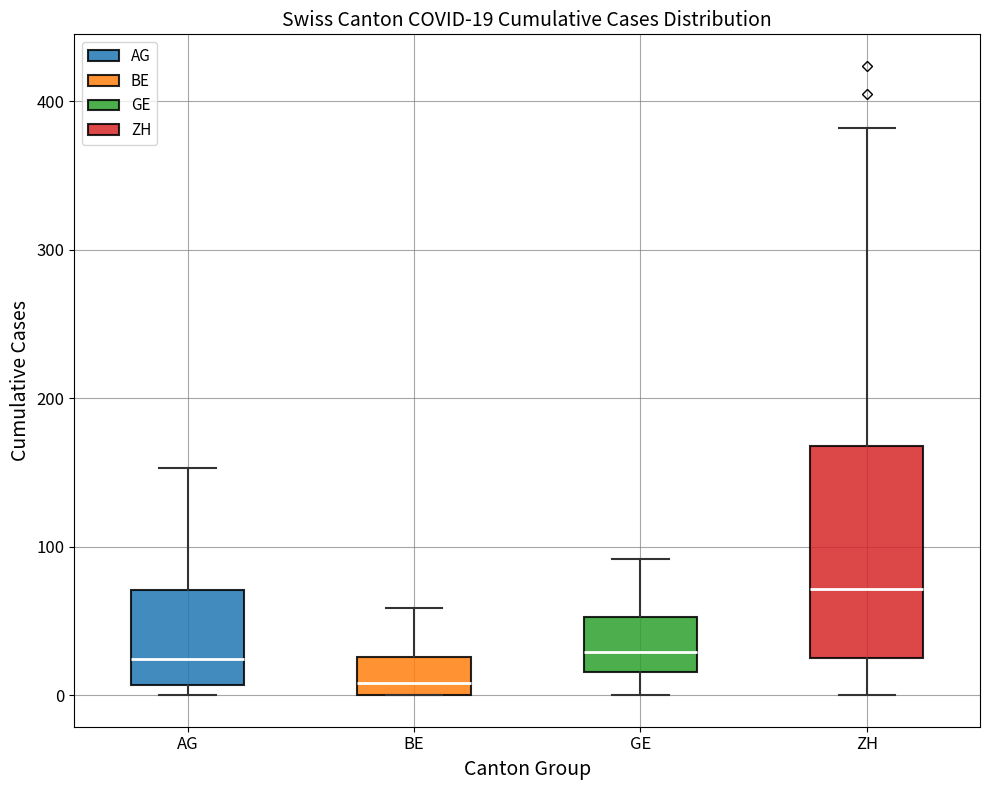

Which box's median line is the highest?

ZH